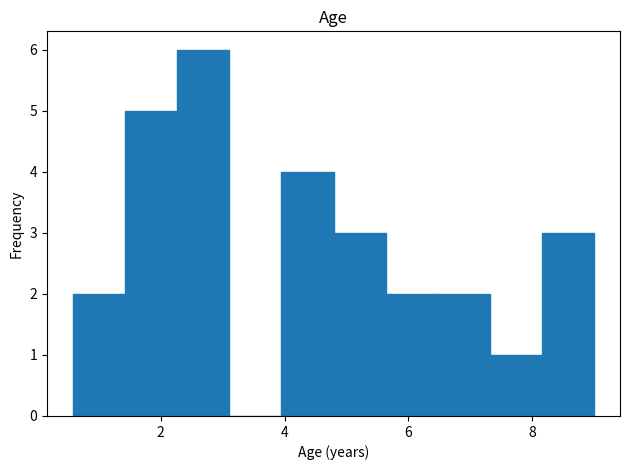

What is the height of the bar covering 4.8 to 5.6 on the x-axis? Neither the bar edges nor the heights are printed on the chart, so give them approximately, as read against the axes.

3